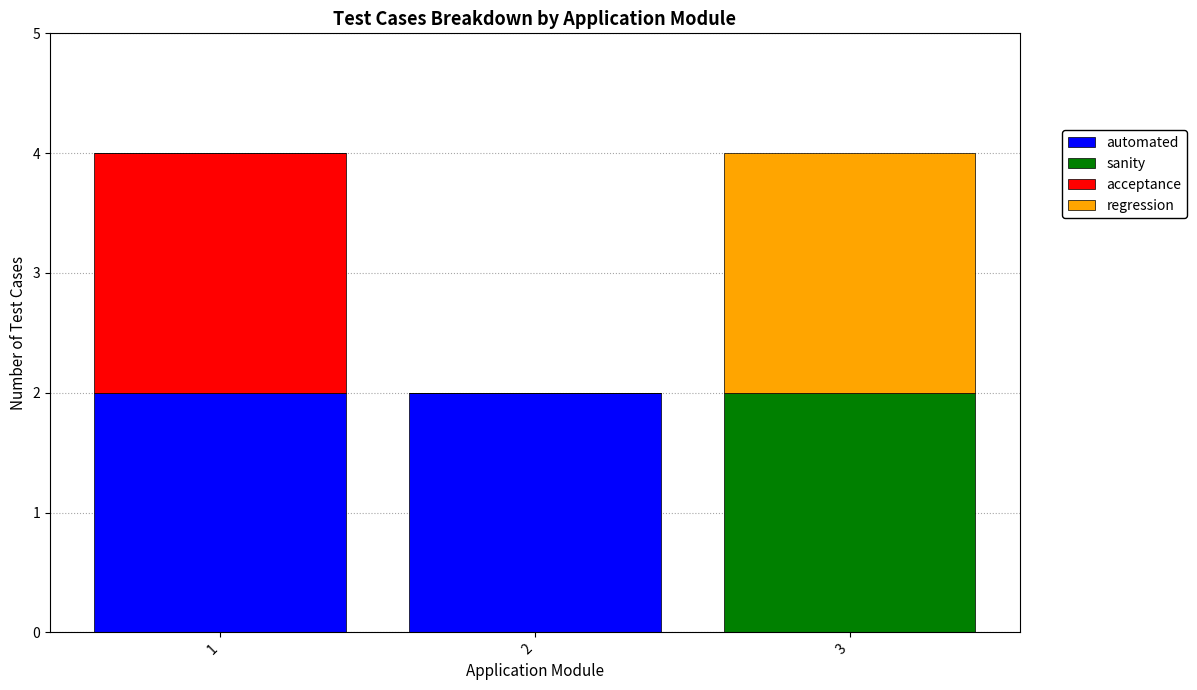

Reading right to left, what are the values for automated?

3=0	2=2	1=2